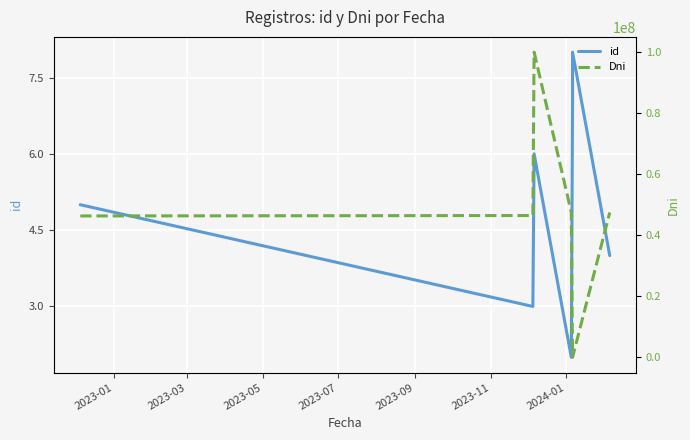

How many data points in id are above 5?

3